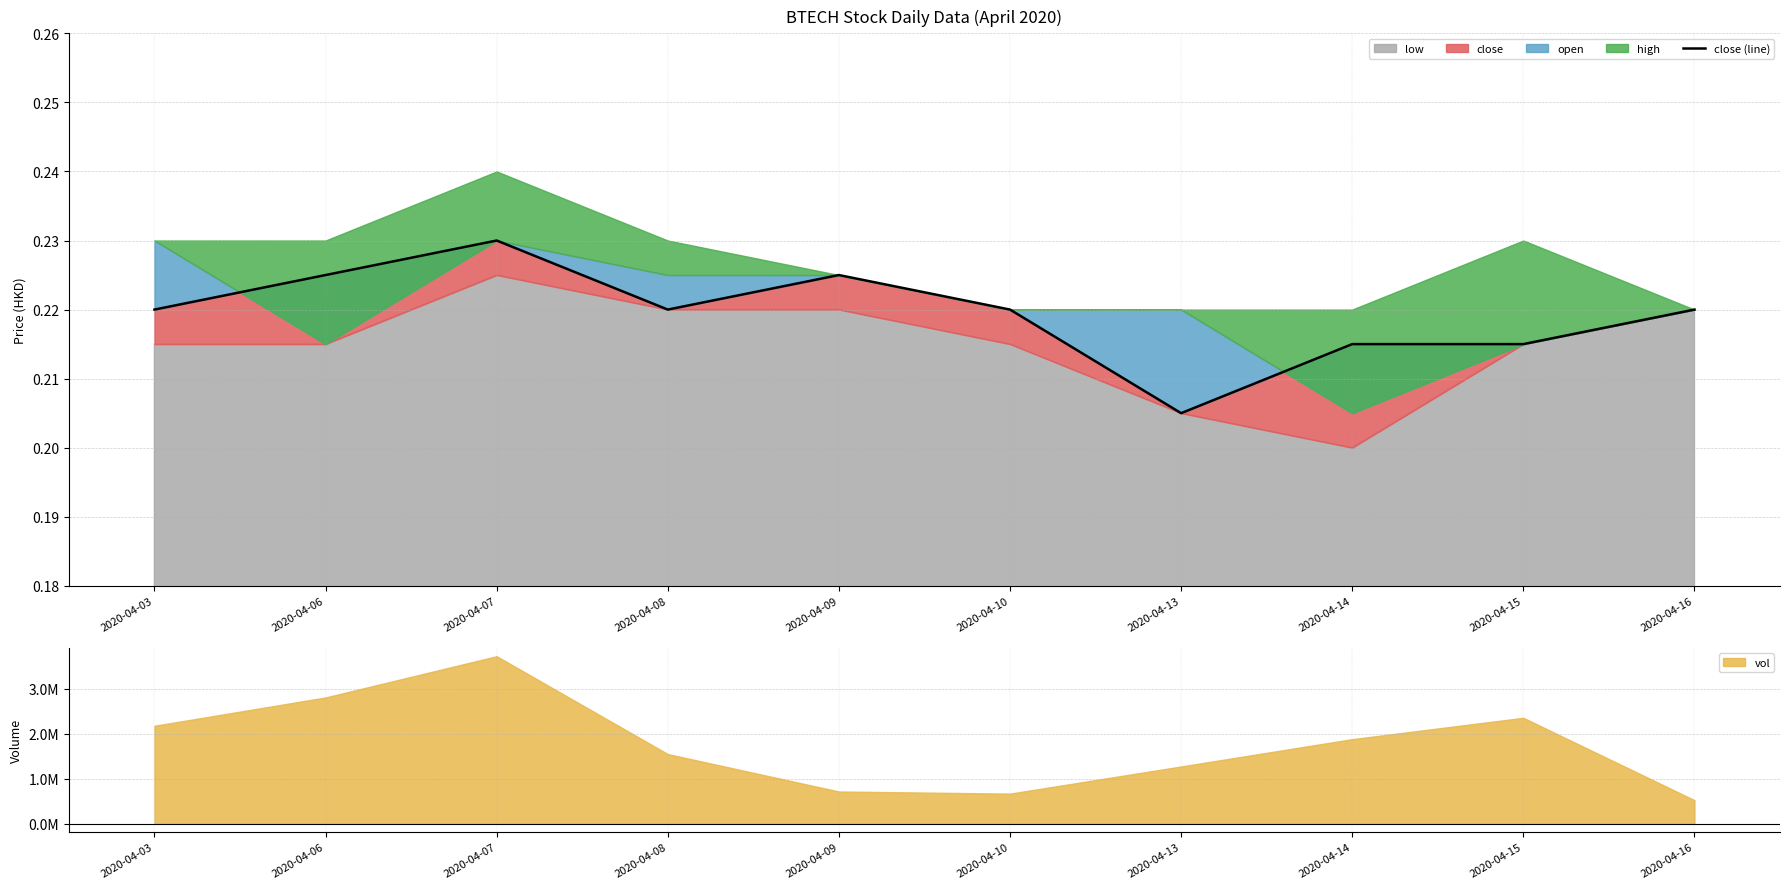

What is the minimum value shown in the chart?

0.2